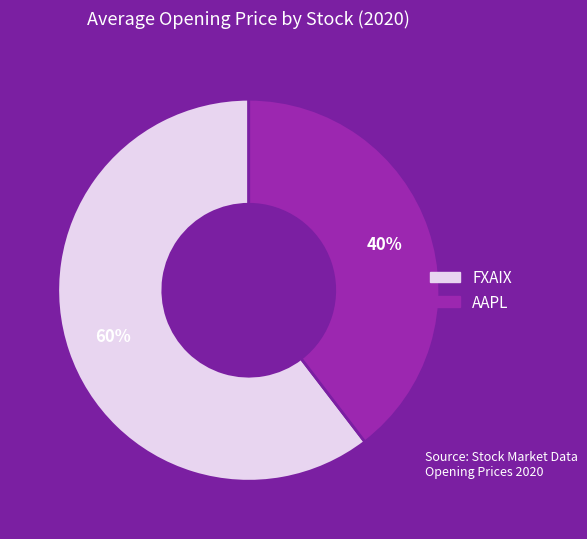

What percentage is the AAPL slice, to the nearest percent?

40%